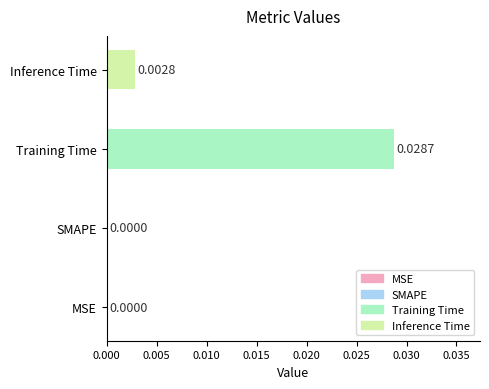

Between MSE and Inference Time, which is larger?

Inference Time